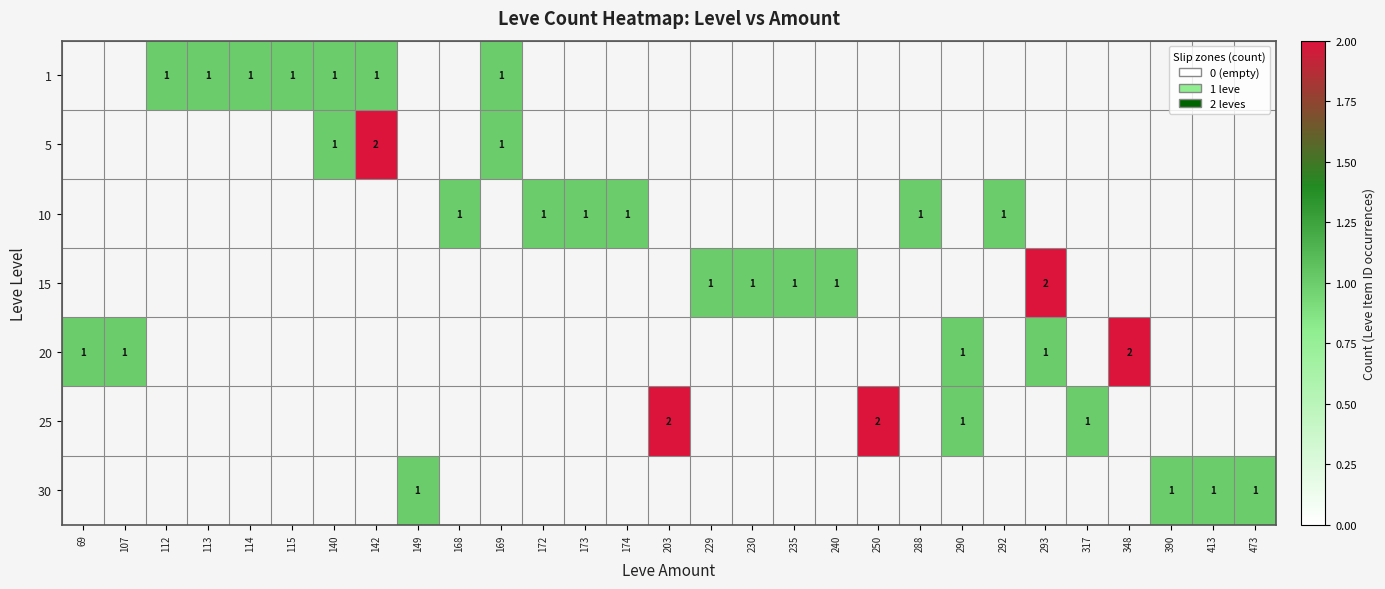

Count the number of data series in this chart.

7